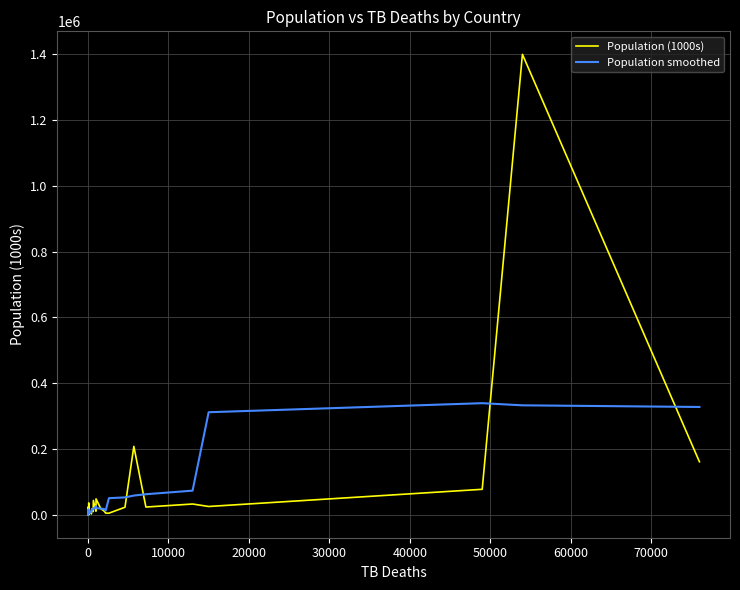

What is the difference between the second highest and minimum values in the Population (1000s) series?

207827.2